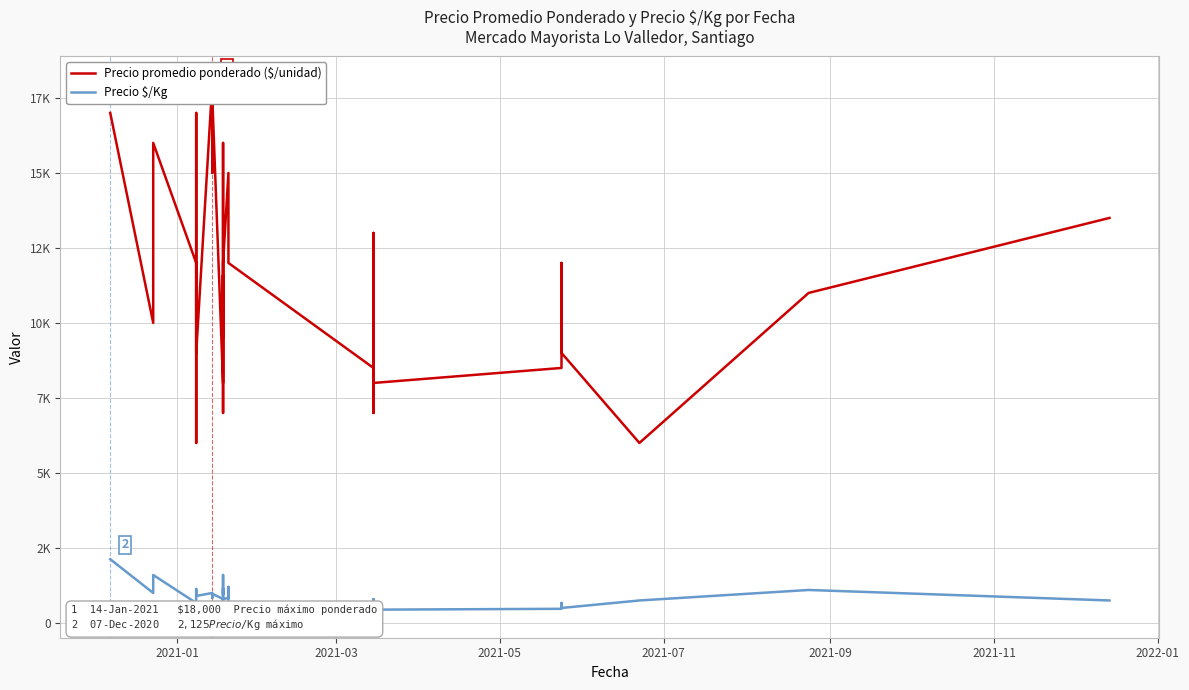

True or false: Precio promedio ponderado ($/unidad) has a value of 17957 at 22.

False